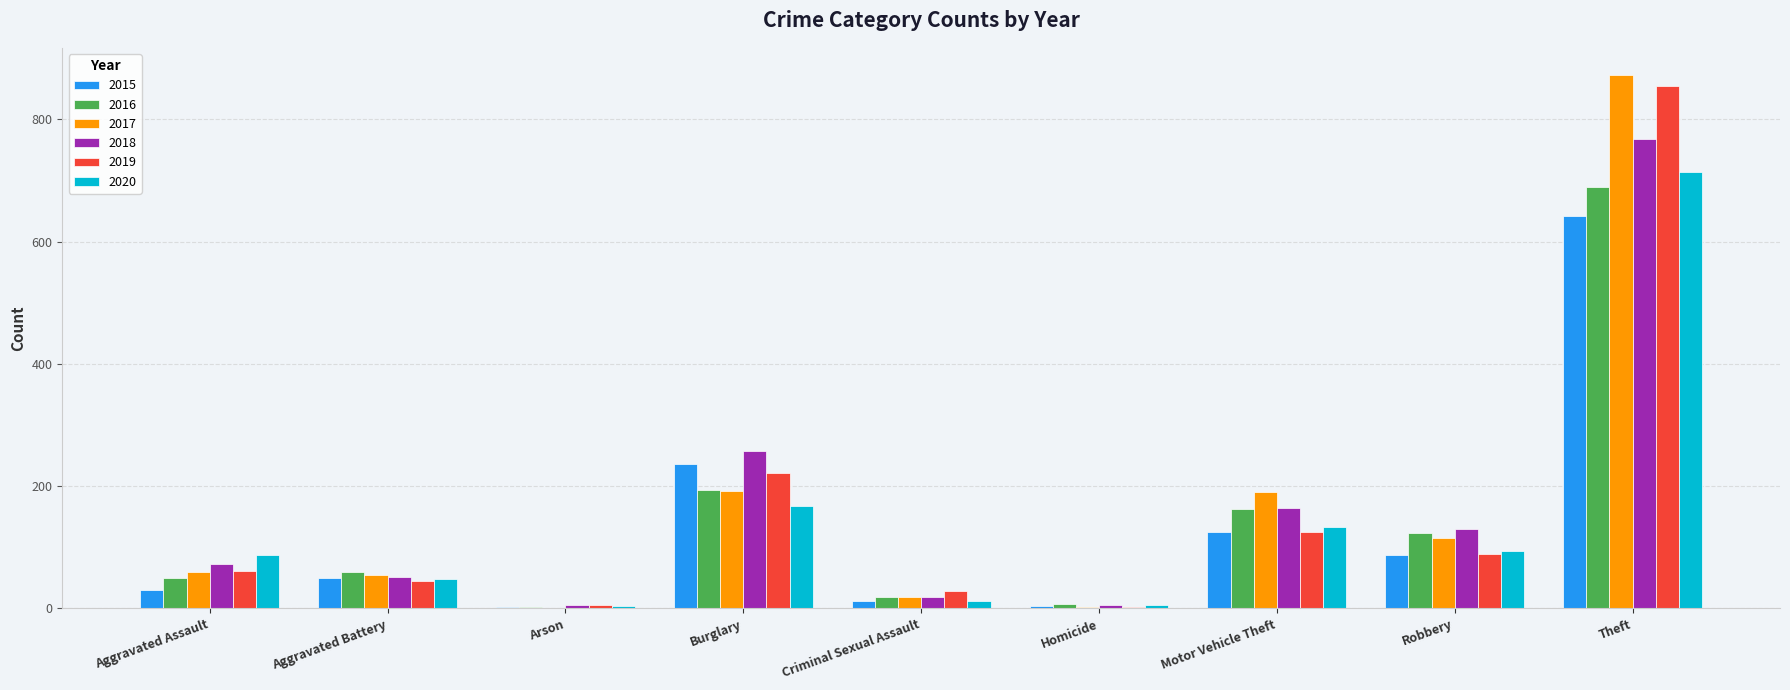

What are all the series names shown in the legend?

2015, 2016, 2017, 2018, 2019, 2020